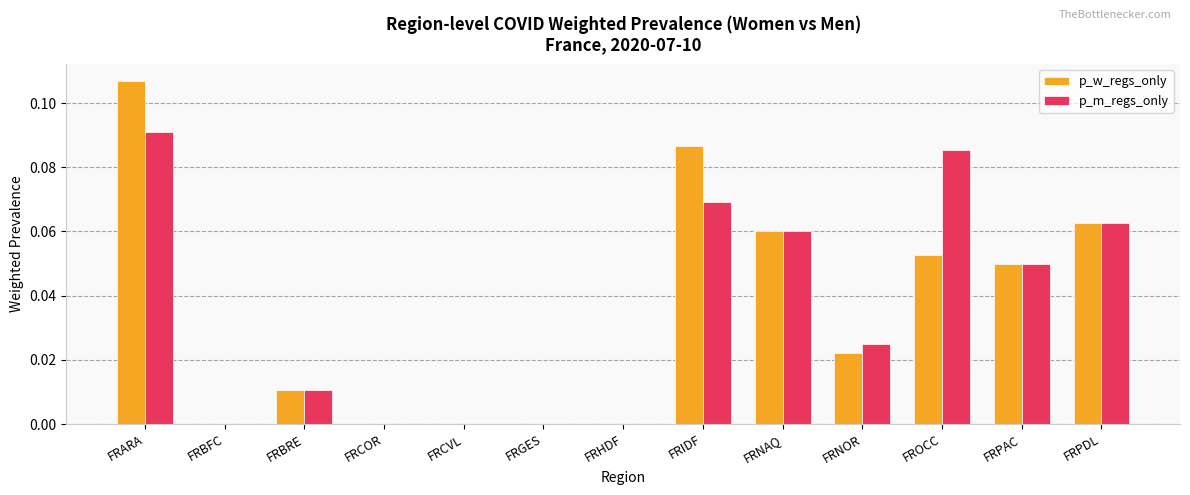

What is the sum of all p_m_regs_only values?

0.5